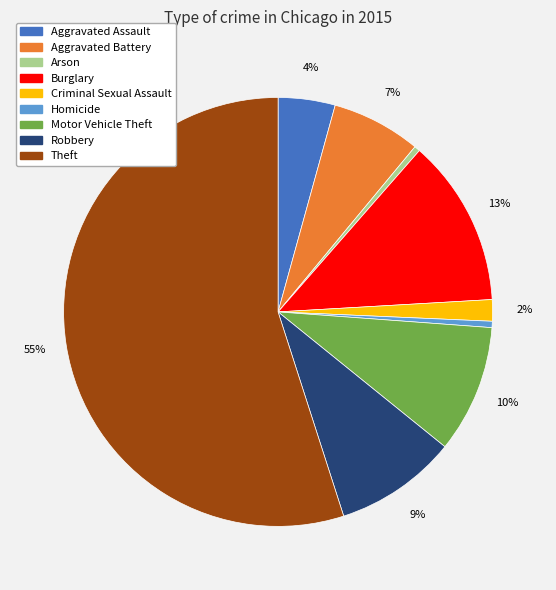

To the nearest percent, what is the combined percentage of Aggravated Battery and Aggravated Assault?

11%